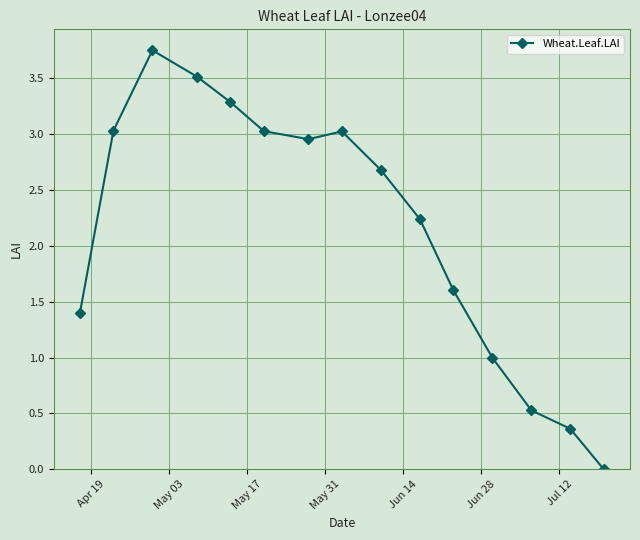

True or false: the data has more than 2 interior local peaks.

False